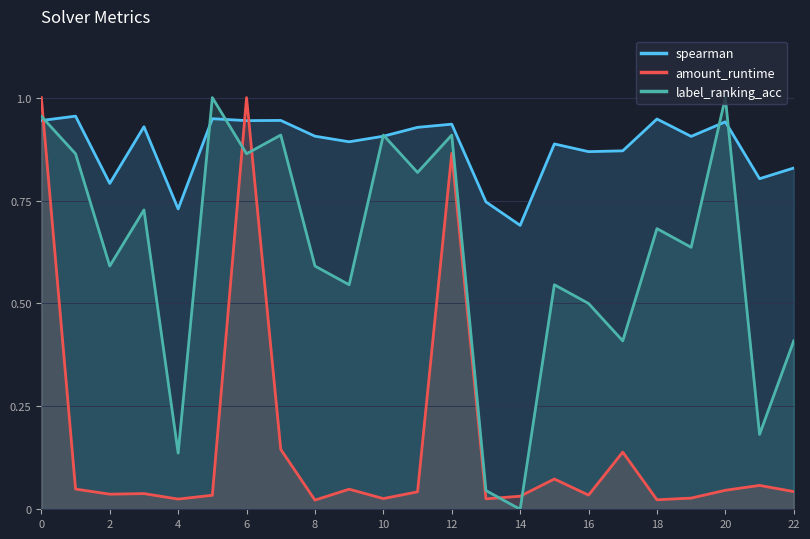

Which series has the largest total across all categories?

spearman